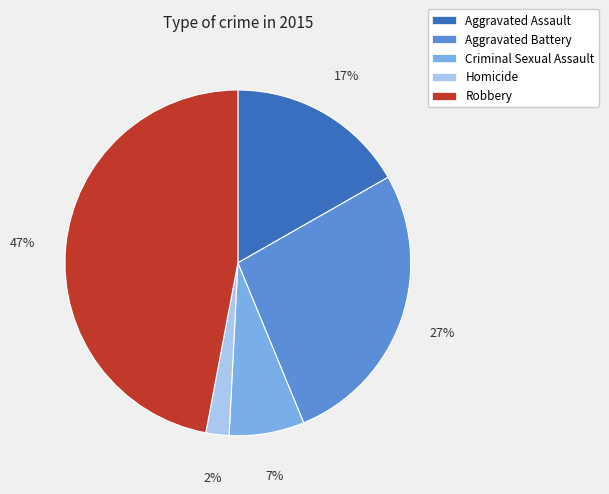

Do Homicide and Robbery together represent more than half of the pie?

No